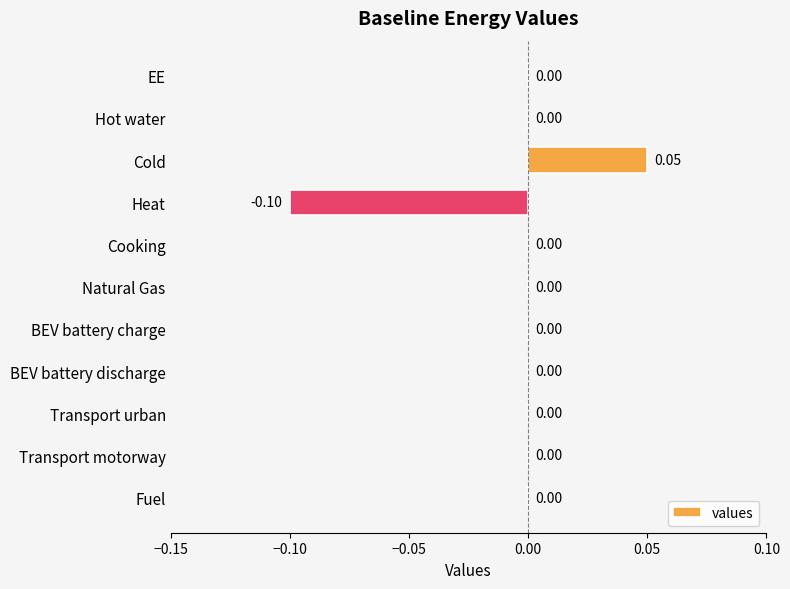

At which category does the chart reach its peak across all series?

Cold